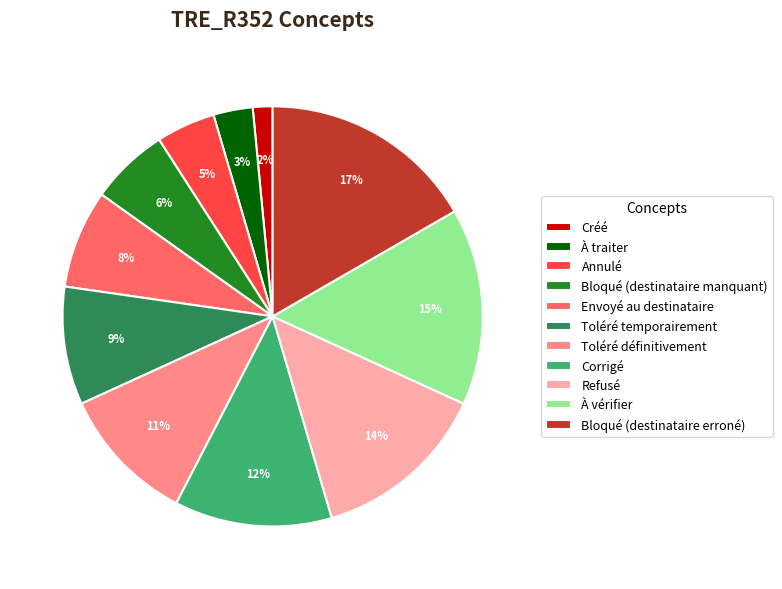

How many segments does this pie chart have?

11